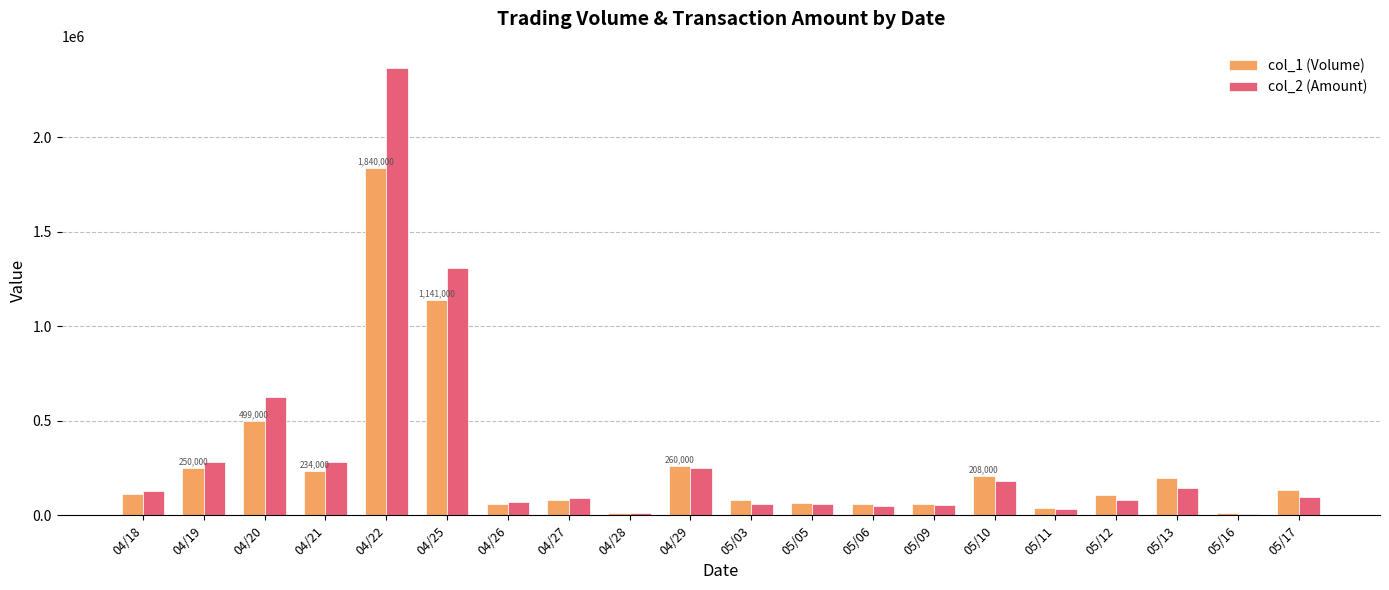

The value of col_1 (Volume) at 04/21 is 234000. True or false?

True